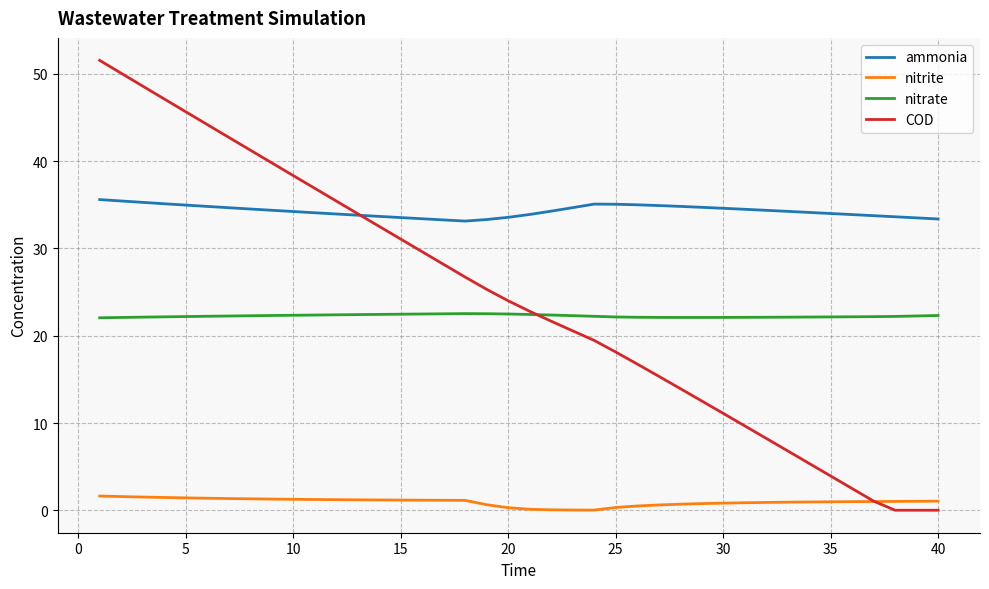

True or false: nitrate and ammonia intersect in this chart.

False